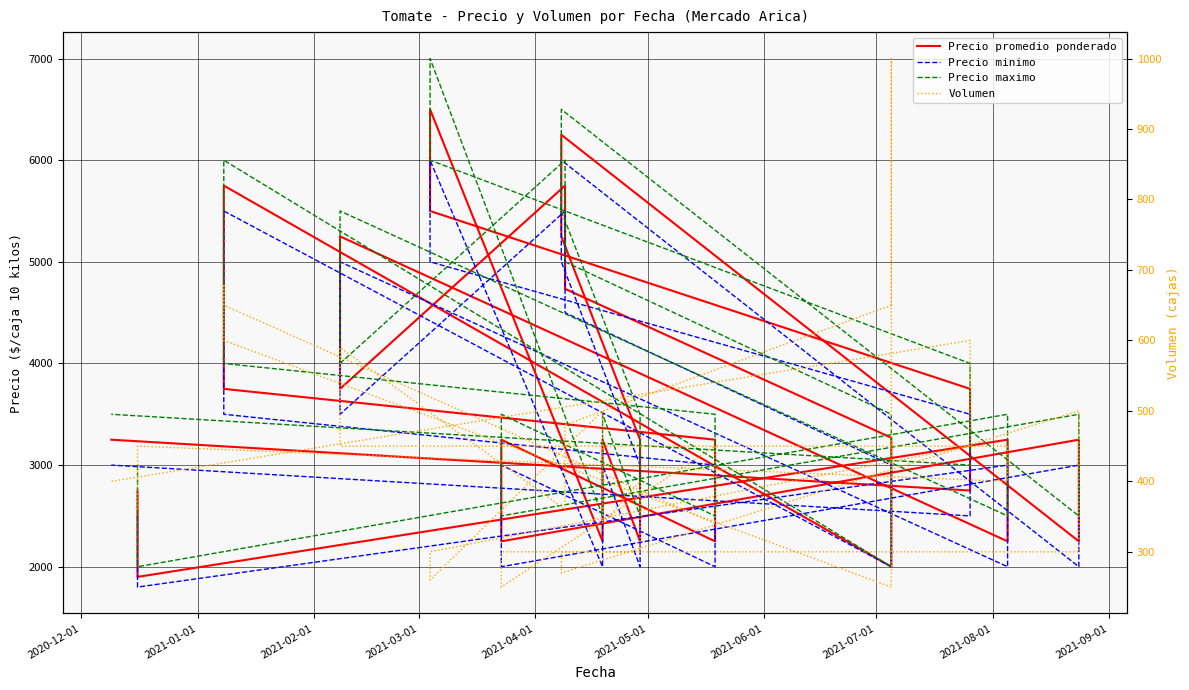

True or false: Precio minimo has a value of 7560 at 35.

False